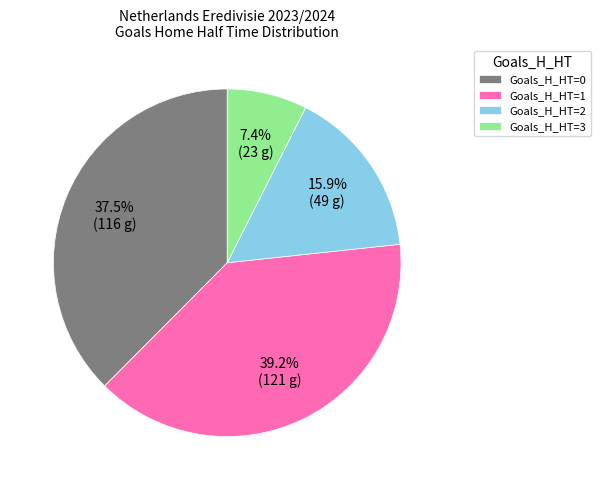

Is there a majority slice in this chart?

No